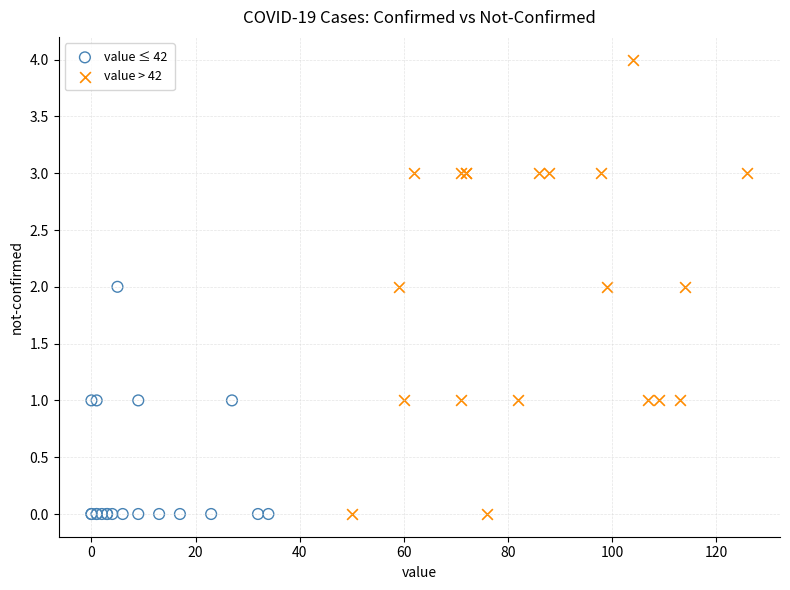

Which series has the largest Y range (max minus min)?

value > 42